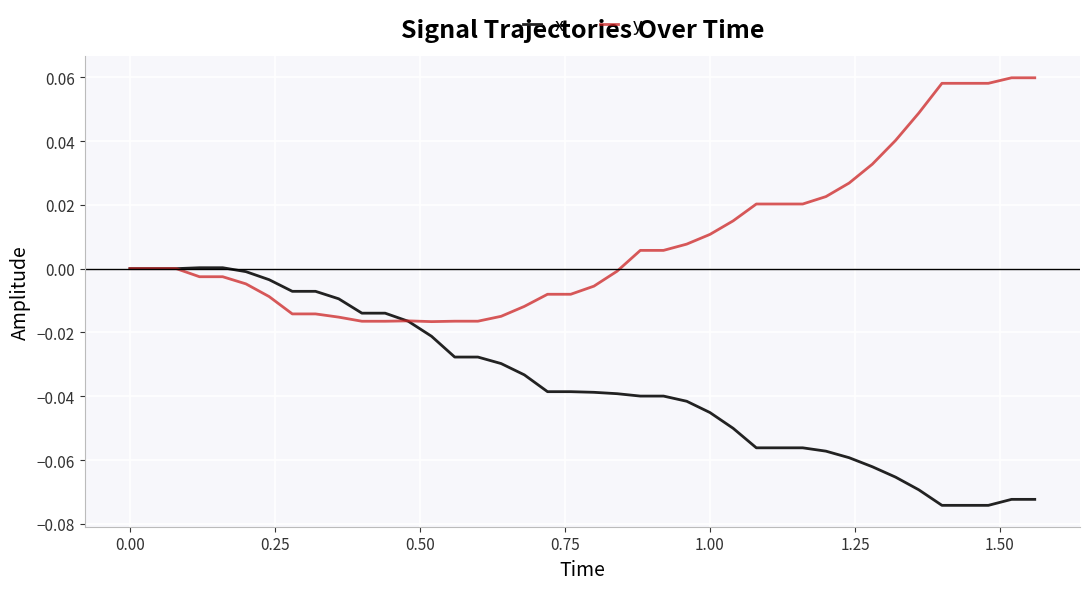

Which series has the largest total across all categories?

y